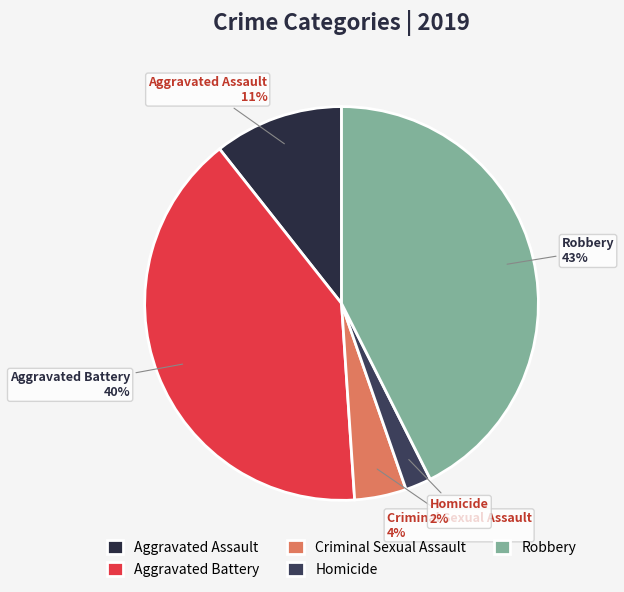

Which category has the biggest portion of the pie?

Robbery